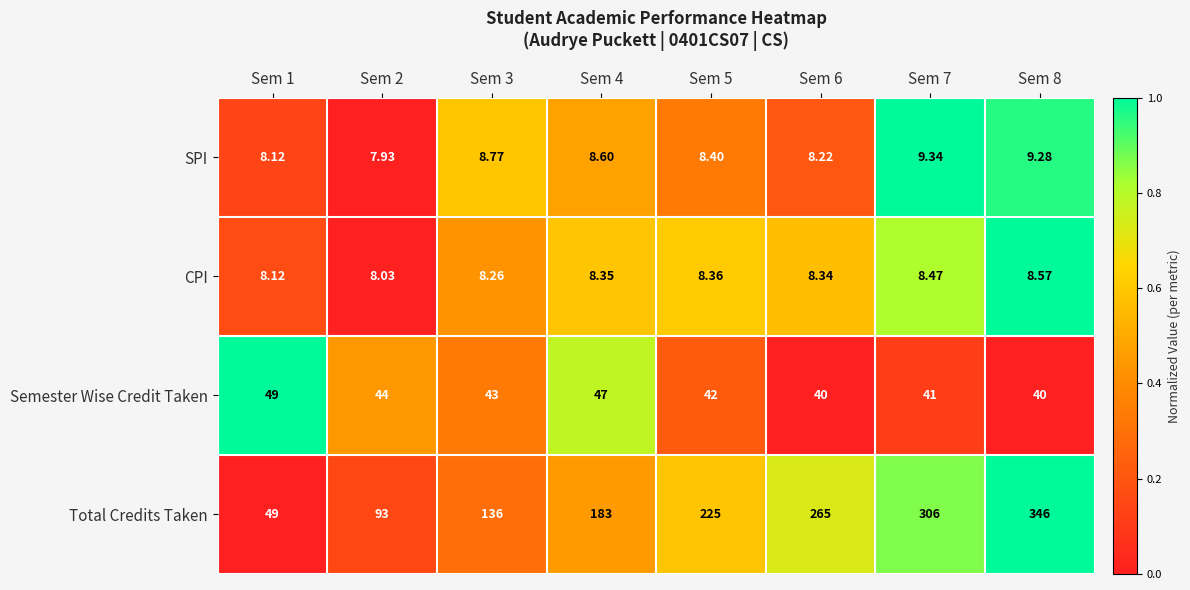

Is the value of Semester Wise Credit Taken at Sem 6 greater than the value of SPI at Sem 7?

Yes